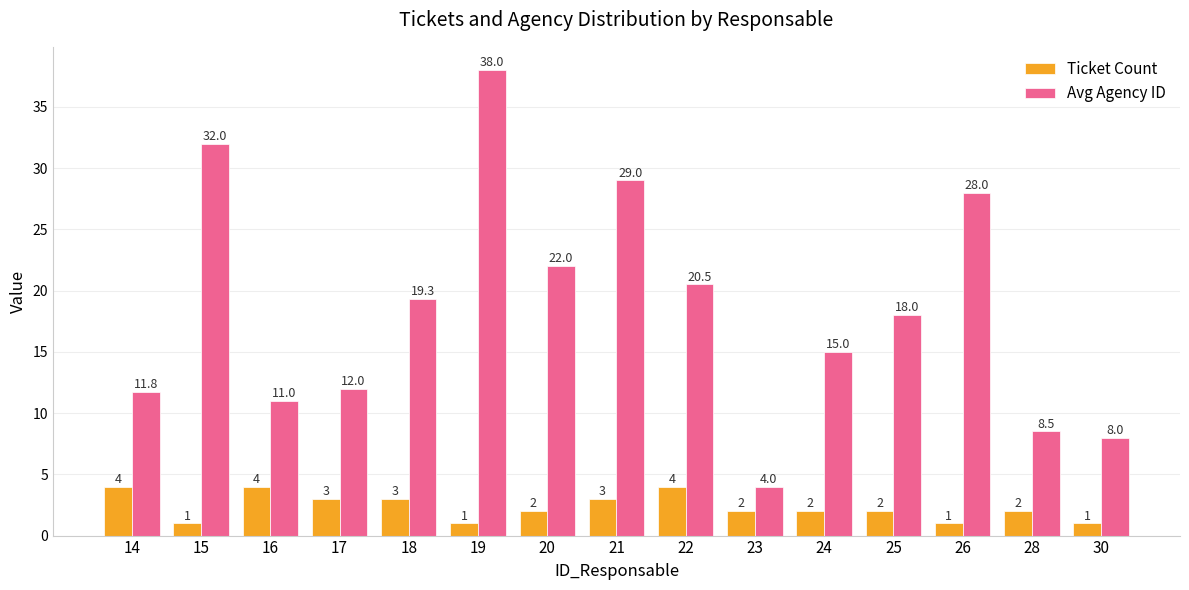

Which label corresponds to the largest value in the chart?

19